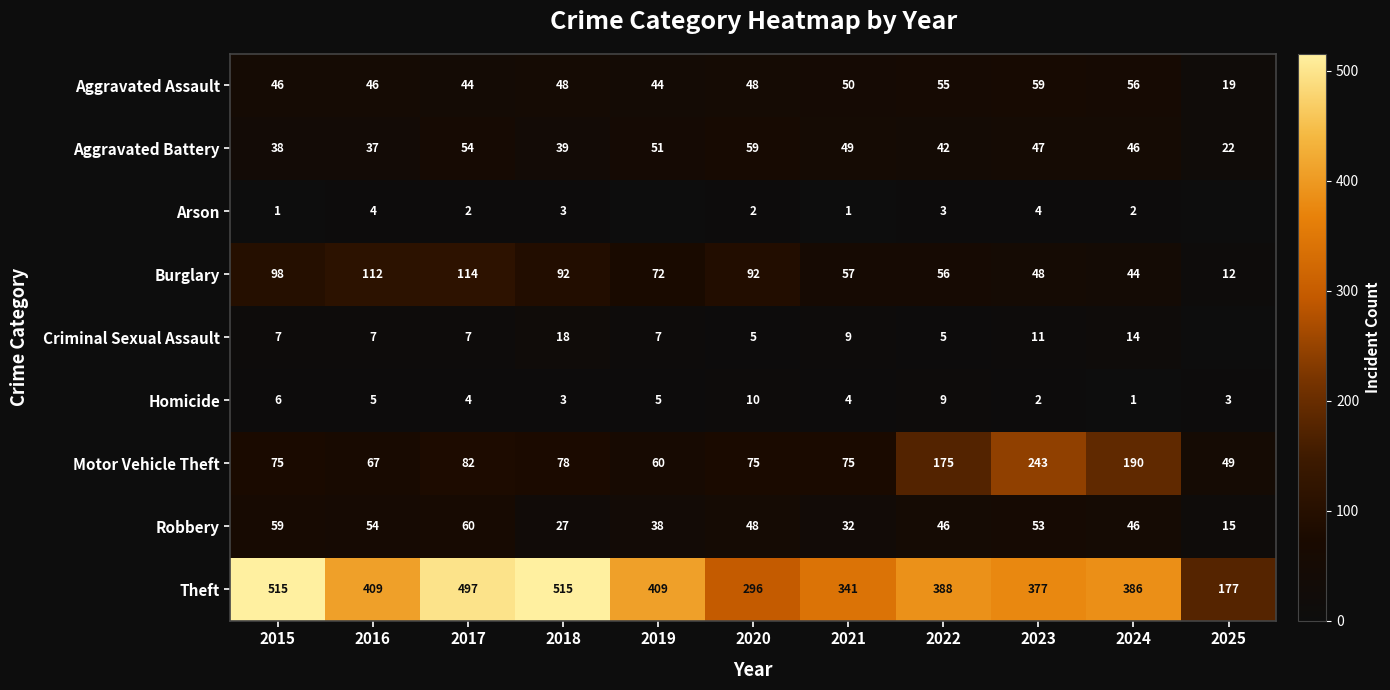

At which category does the chart reach its peak across all series?

2015